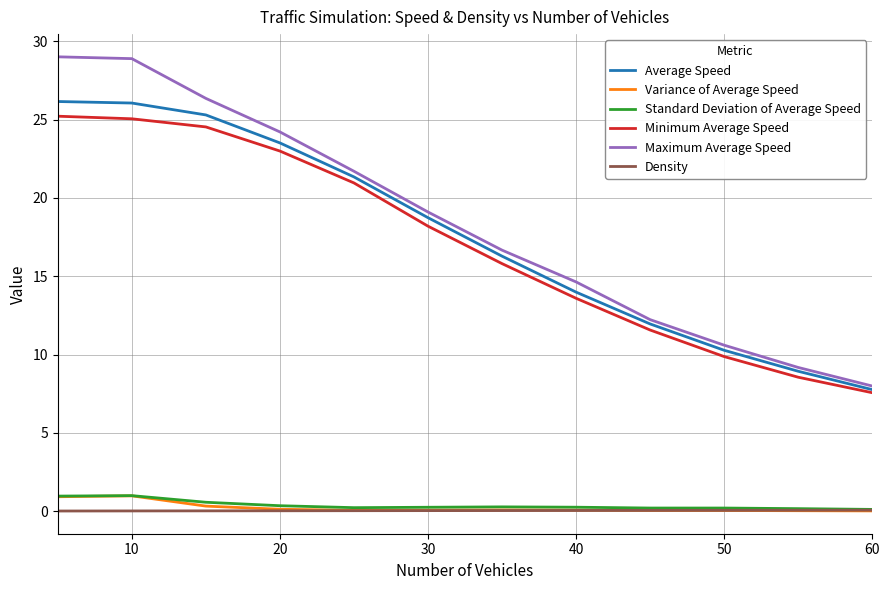

True or false: Minimum Average Speed and Variance of Average Speed cross at least once.

False